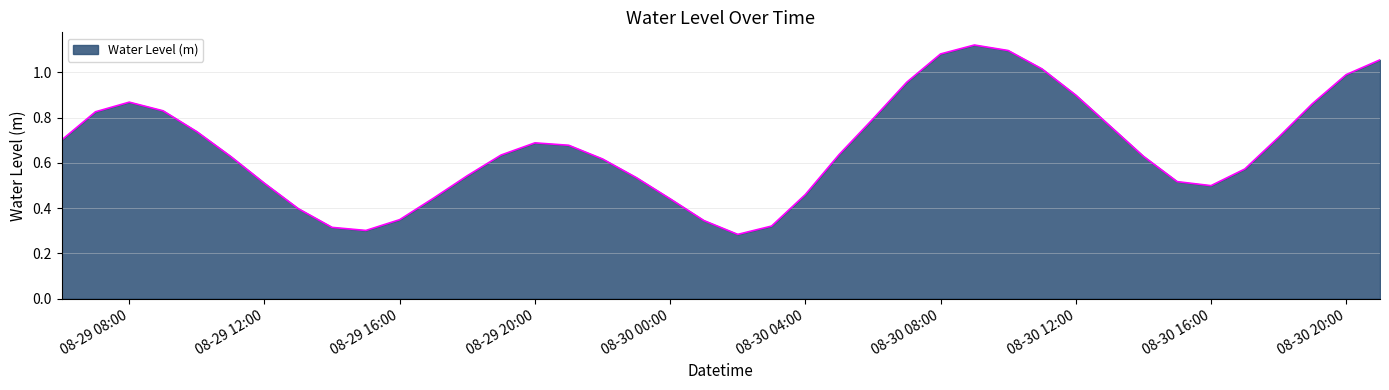

How many lines are shown in the chart?

1